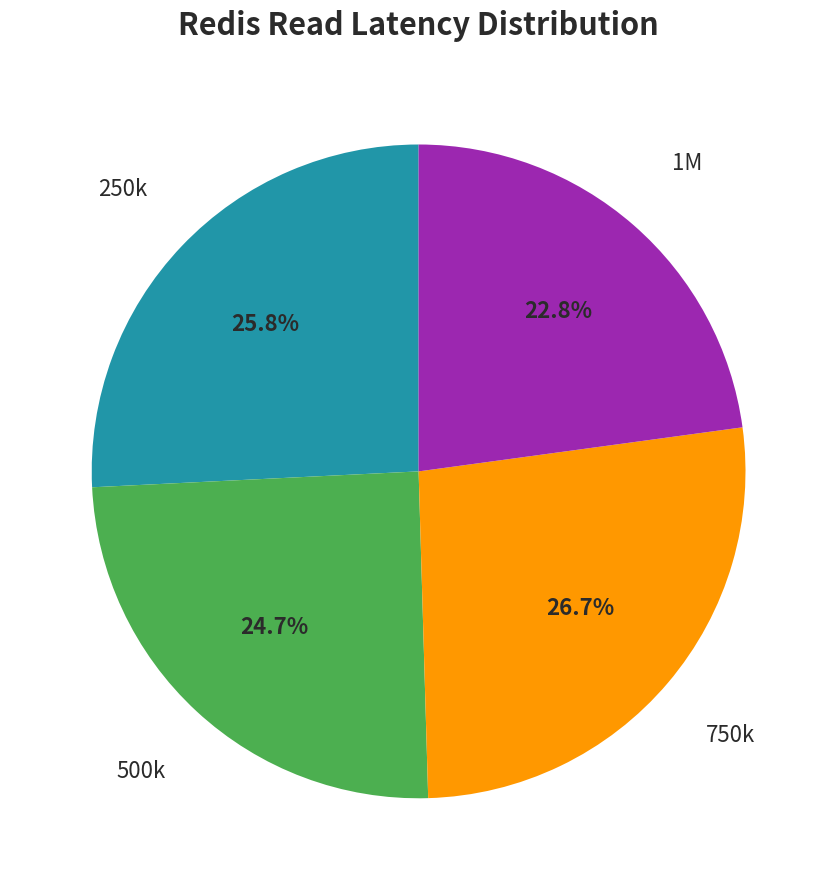

Is there a majority slice in this chart?

No